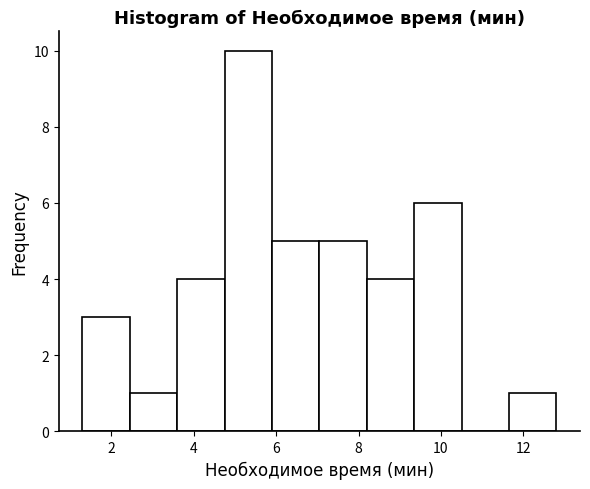

Reading left to right, list every bar in this chart as the range it spans on the x-axis followed by its height. Neither the bar edges nor the heights are printed on the chart, so give them approximately, as read against the axes.

1.30 to 2.45: 3
2.45 to 3.60: 1
3.60 to 4.75: 4
4.75 to 5.90: 10
5.90 to 7.05: 5
7.05 to 8.20: 5
8.20 to 9.35: 4
9.35 to 10.50: 6
10.50 to 11.65: 0
11.65 to 12.80: 1